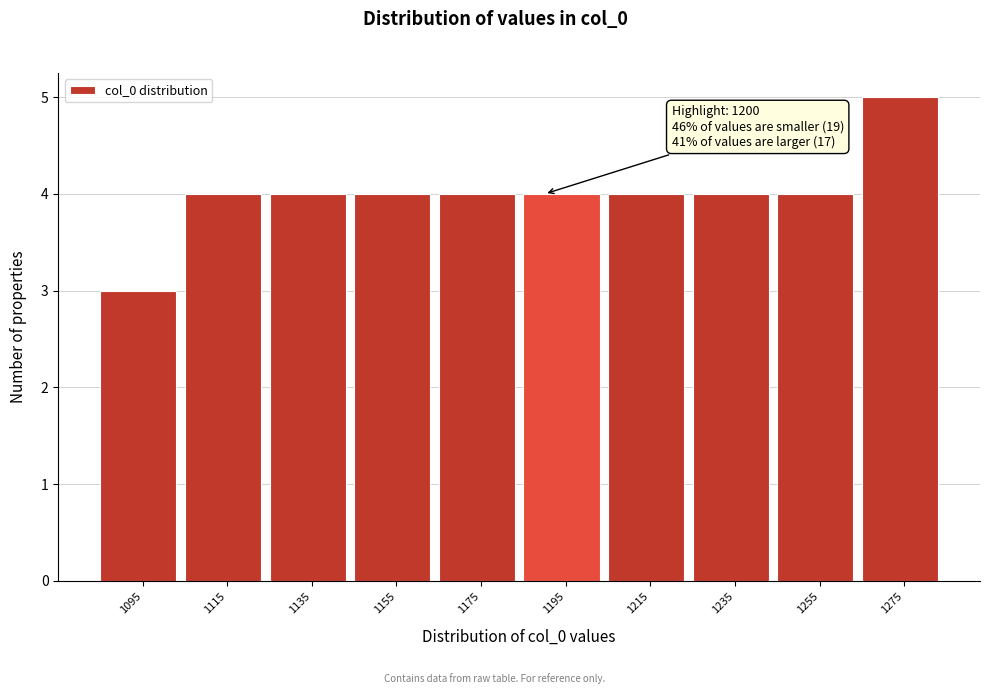

Reading left to right, what are all the values shown in this chart?

3	4	4	4	4	4	4	4	4	5